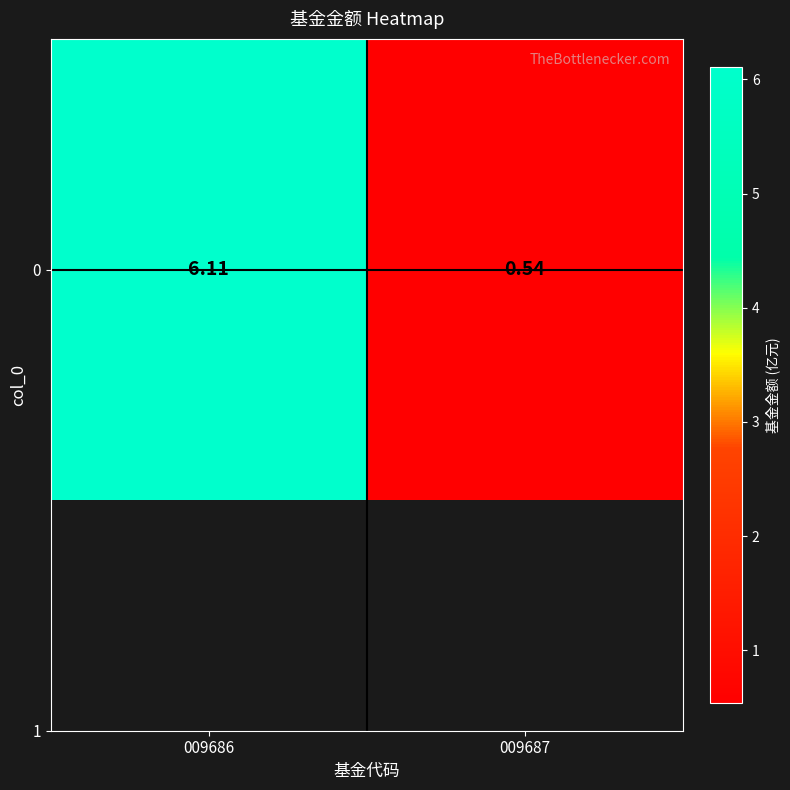

Rank the categories by value from highest to lowest.

009686, 009687